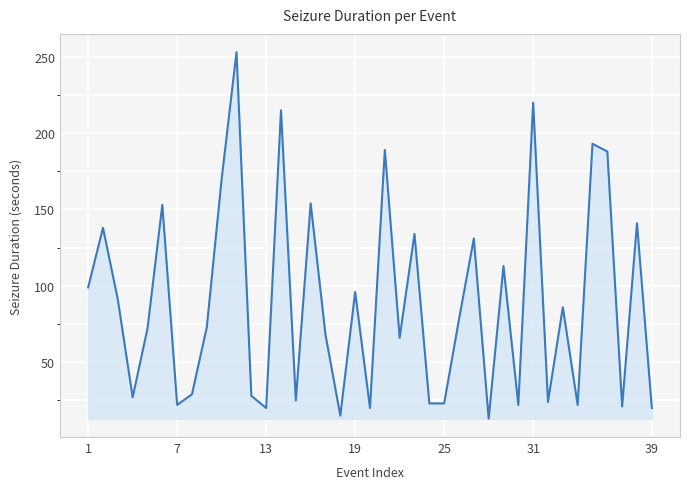

What is the difference between the maximum and minimum values?

240